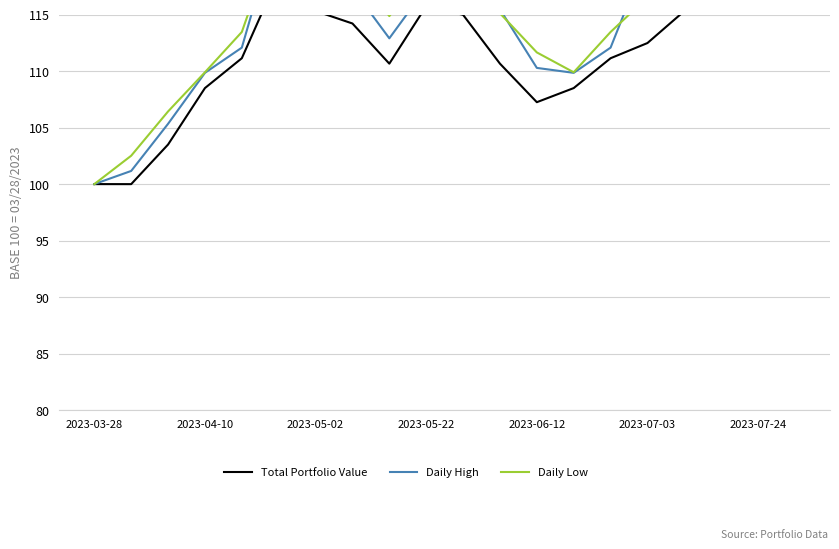

Which series has the widest spread of values?

Daily High